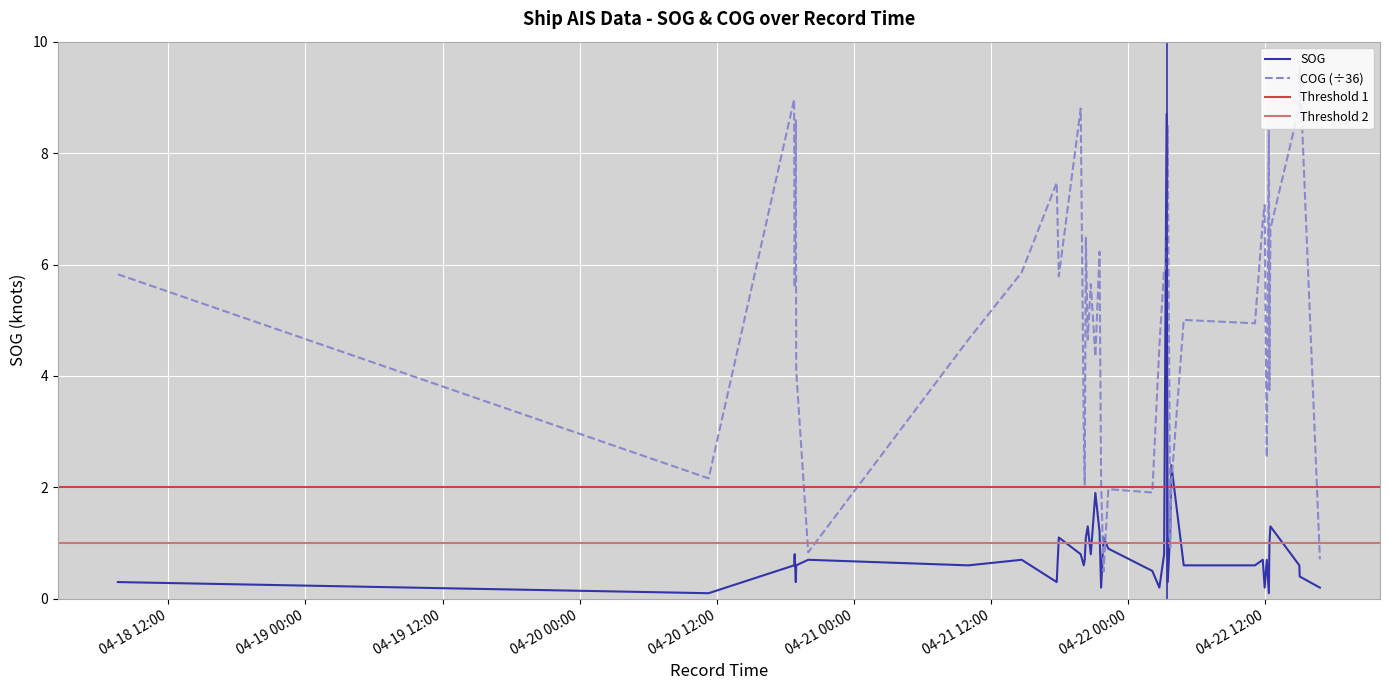

How many values in the COG series are below 5?

19